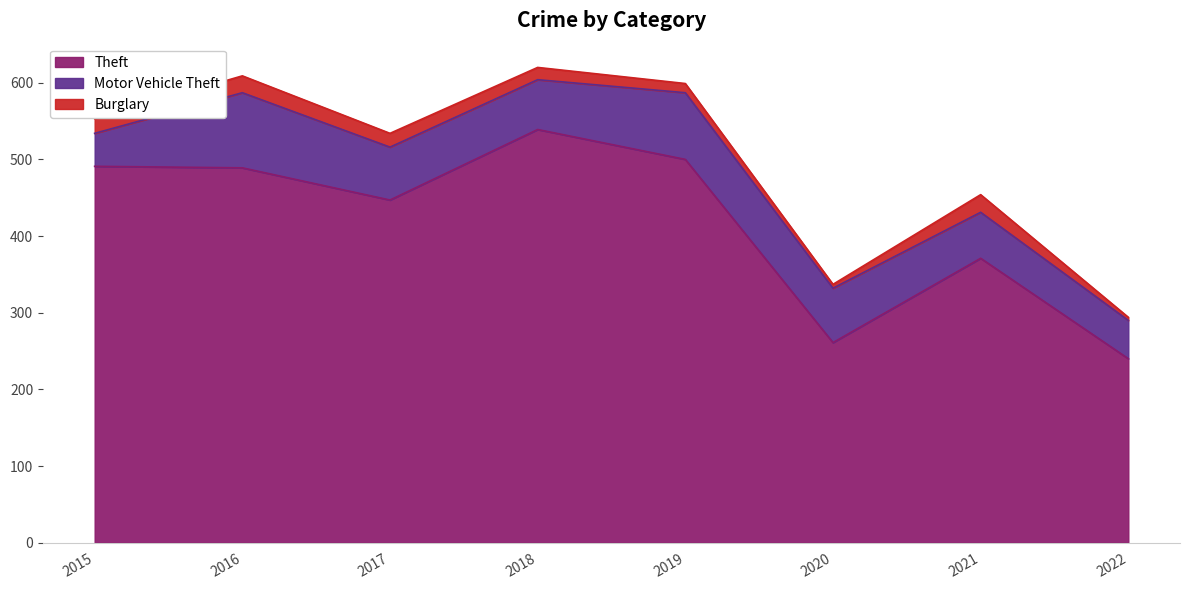

The Burglary series shows 8 at 2020. True or false?

False